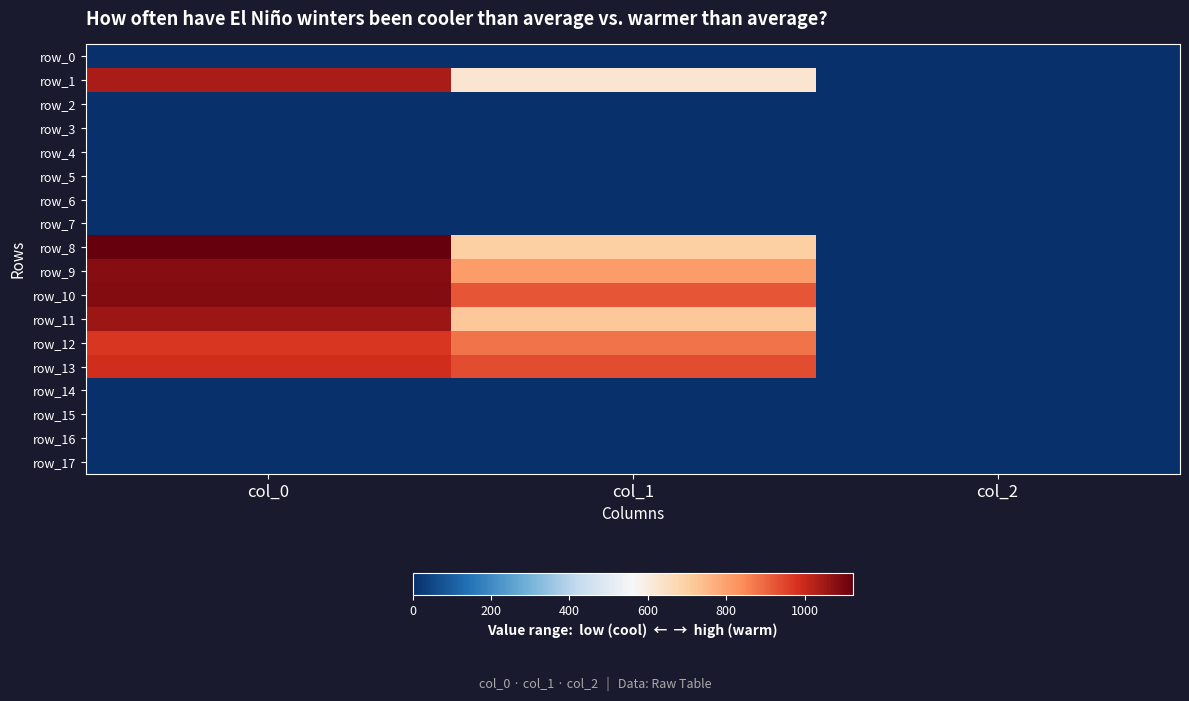

What is the spread (max minus min) of values at col_0?

1123.3